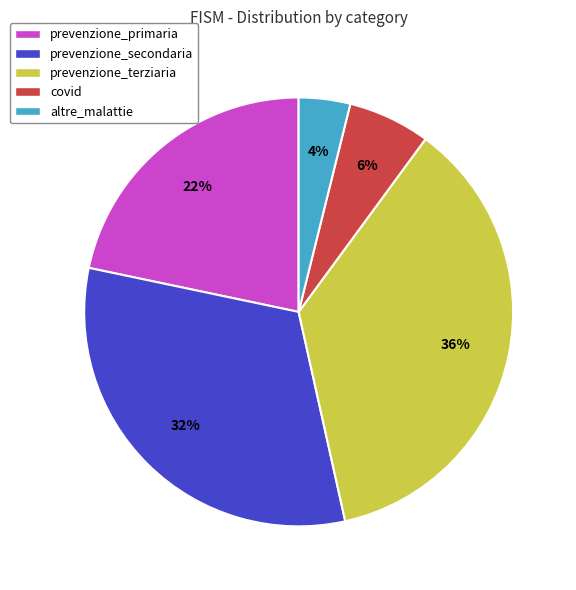

How many slices are in this pie chart?

5